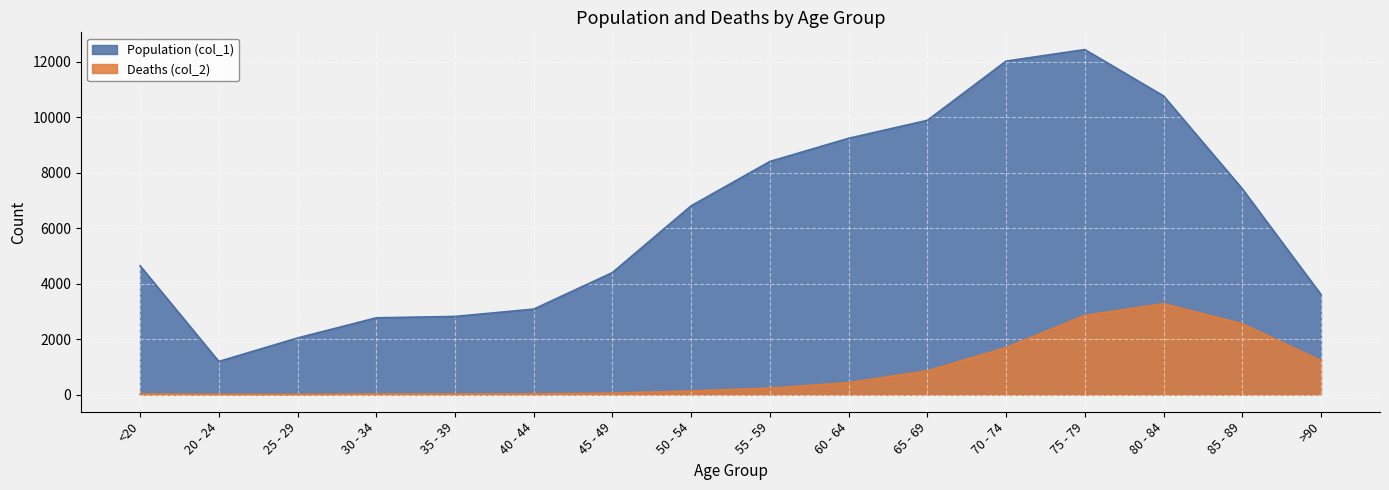

True or false: Deaths (col_2) has a value of 363 at 55 - 59.

False